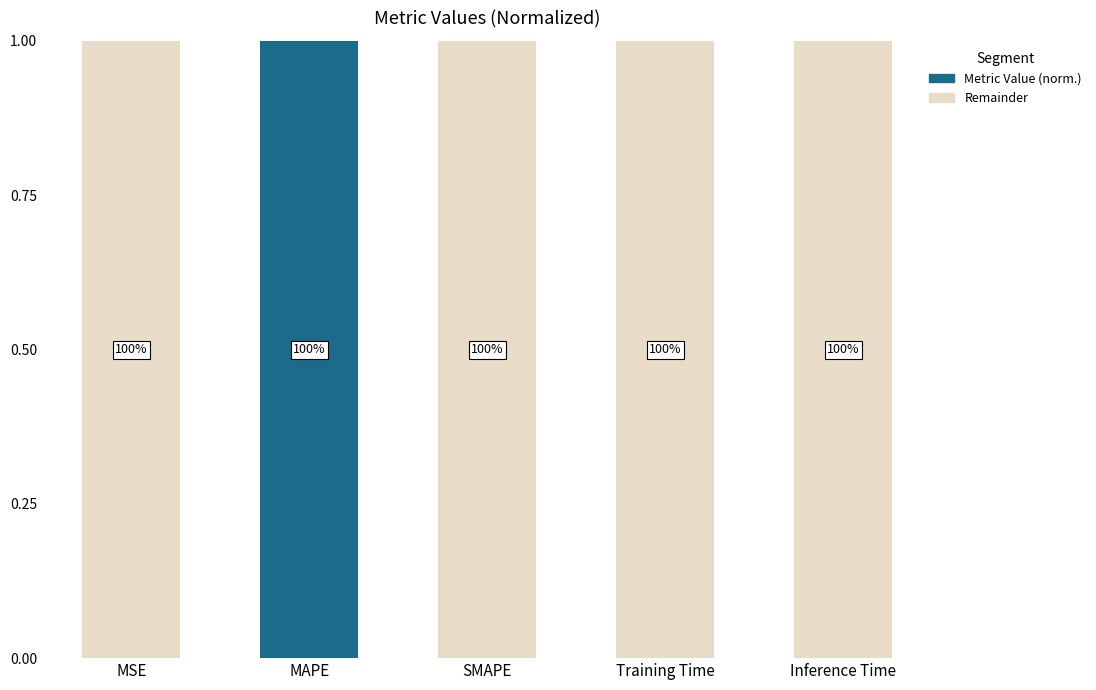

Rank the series by their average value, from highest to lowest.

Remainder, Metric Value (norm.)